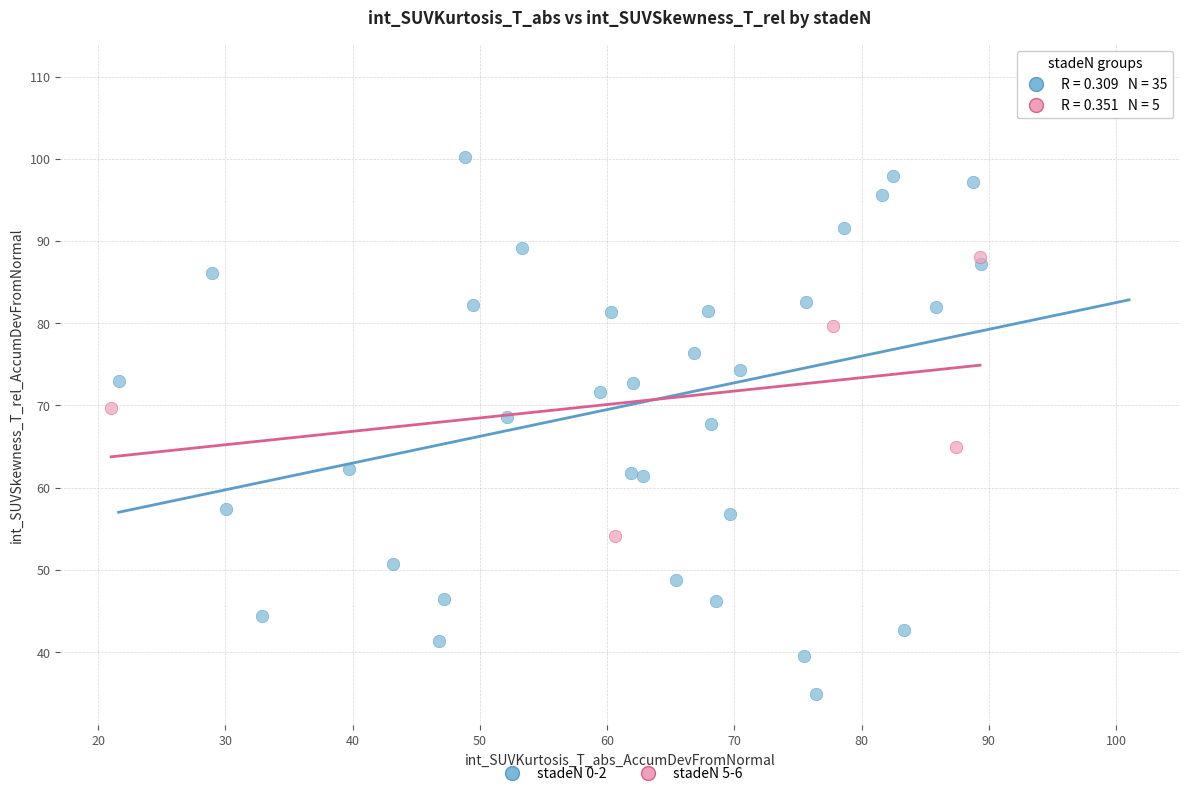

Which series reaches the minimum Y coordinate?

stadeN 0-2